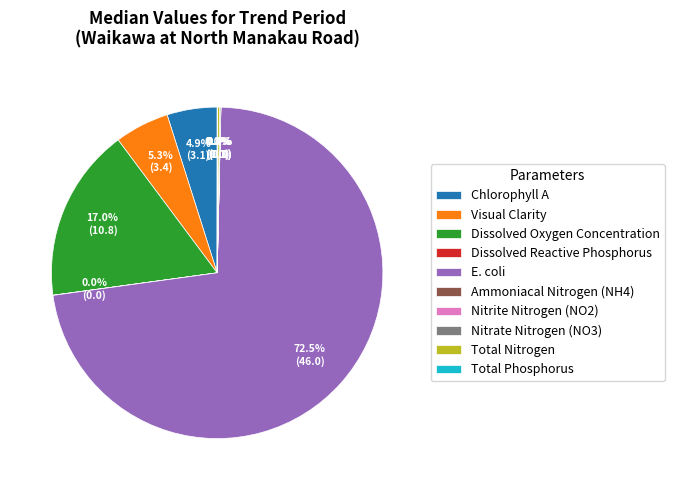

Is E. coli the majority of the pie?

Yes